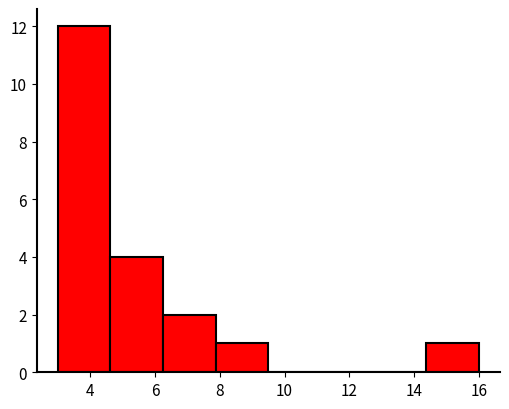

Reading left to right, transcribe this chart: for each bar, give the range it covers on the x-axis and its height. Neither the bar edges nor the heights are printed on the chart, so give them approximately, as read against the axes.

3.0 to 4.6: 12
4.6 to 6.2: 4
6.2 to 7.8: 2
7.8 to 9.6: 1
9.6 to 11.2: 0
11.2 to 12.8: 0
12.8 to 14.4: 0
14.4 to 16.0: 1